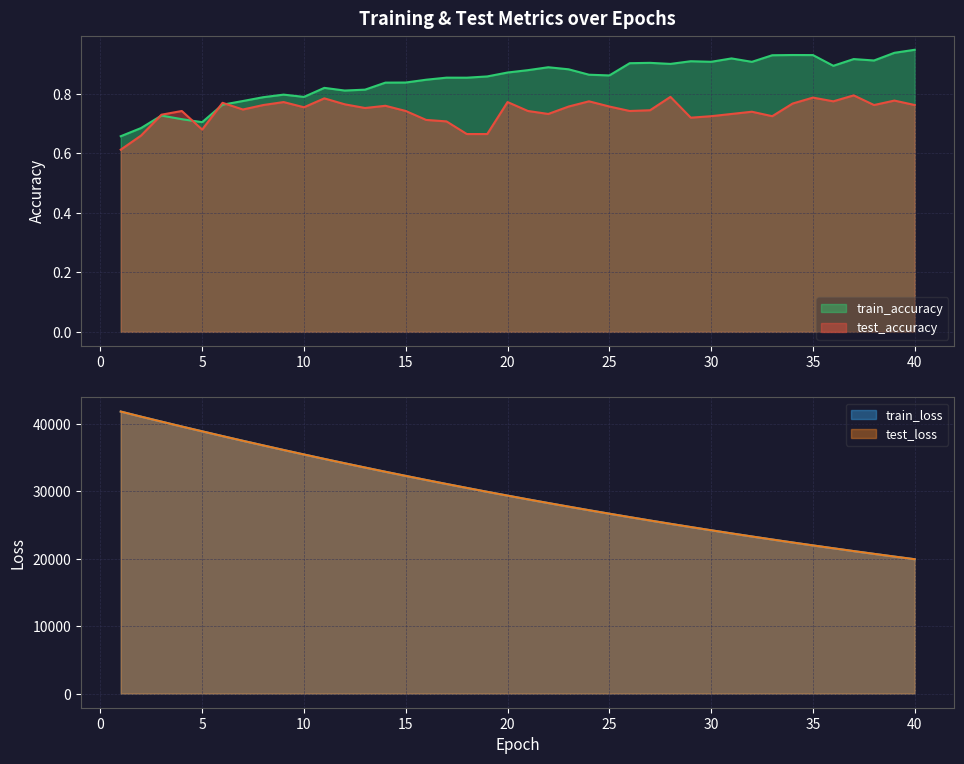

At 22, list the series in order from smallest to largest.

test_accuracy, train_accuracy, train_loss, test_loss